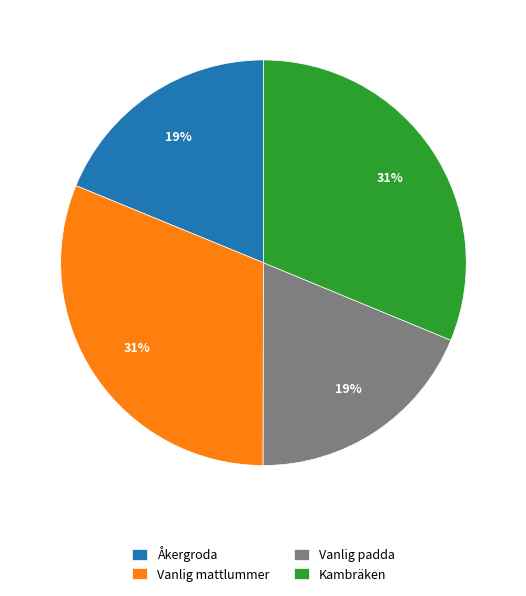

The Åkergroda slice represents 19% of the pie. True or false?

True